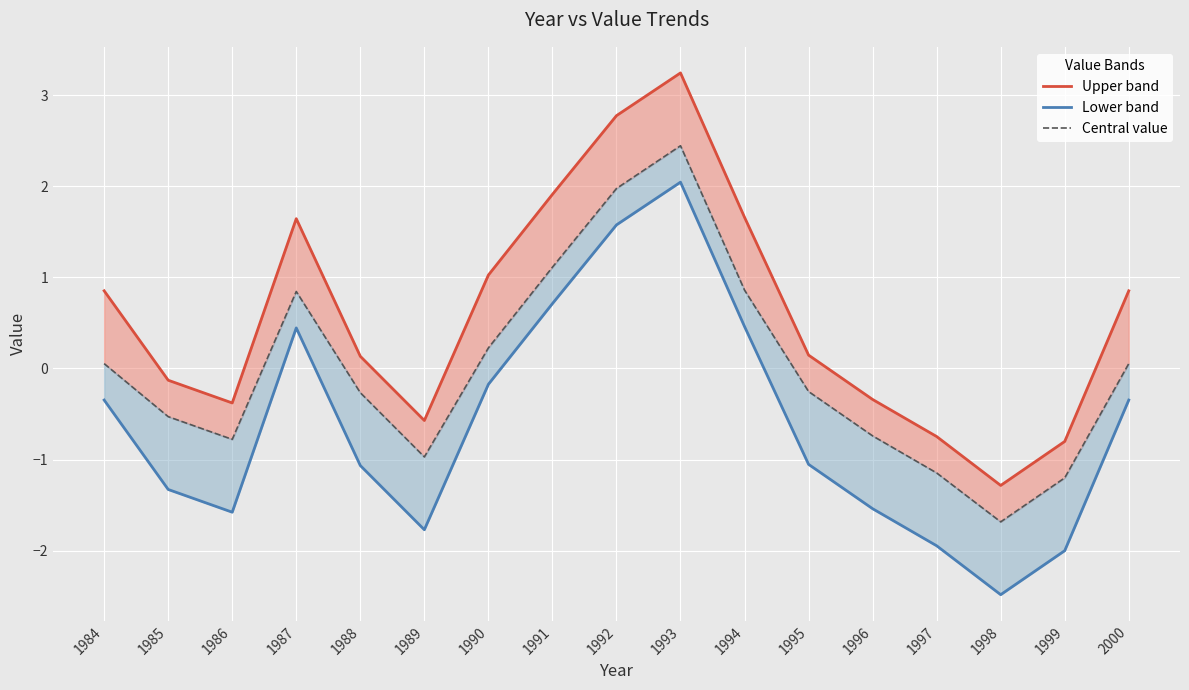

What is the difference between the second highest and second lowest values in the Upper band series?

3.6